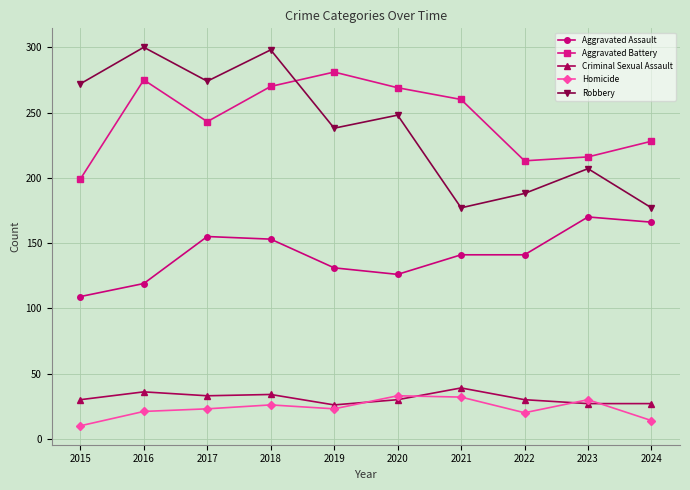

Which series has the widest spread of values?

Robbery